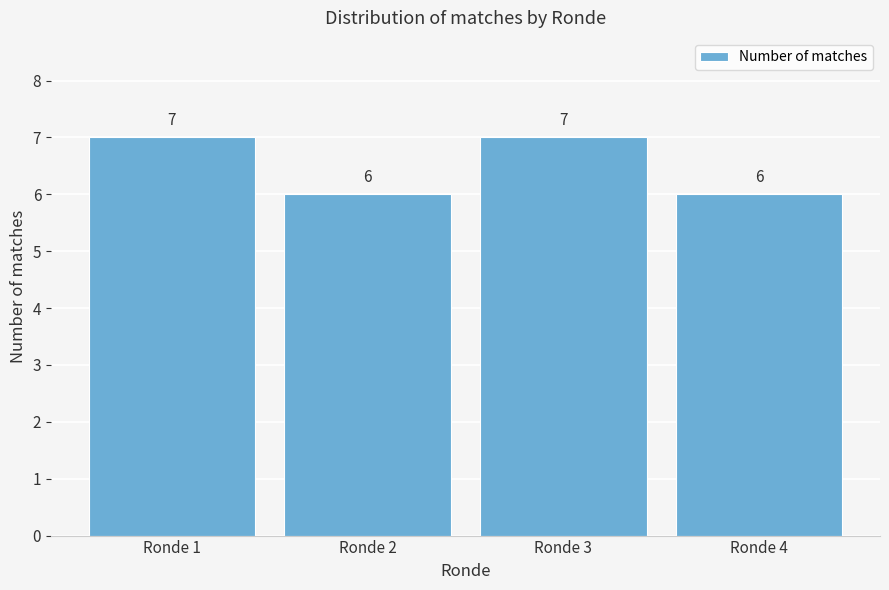

Reading right to left, what are all the values shown in this chart?

6	7	6	7